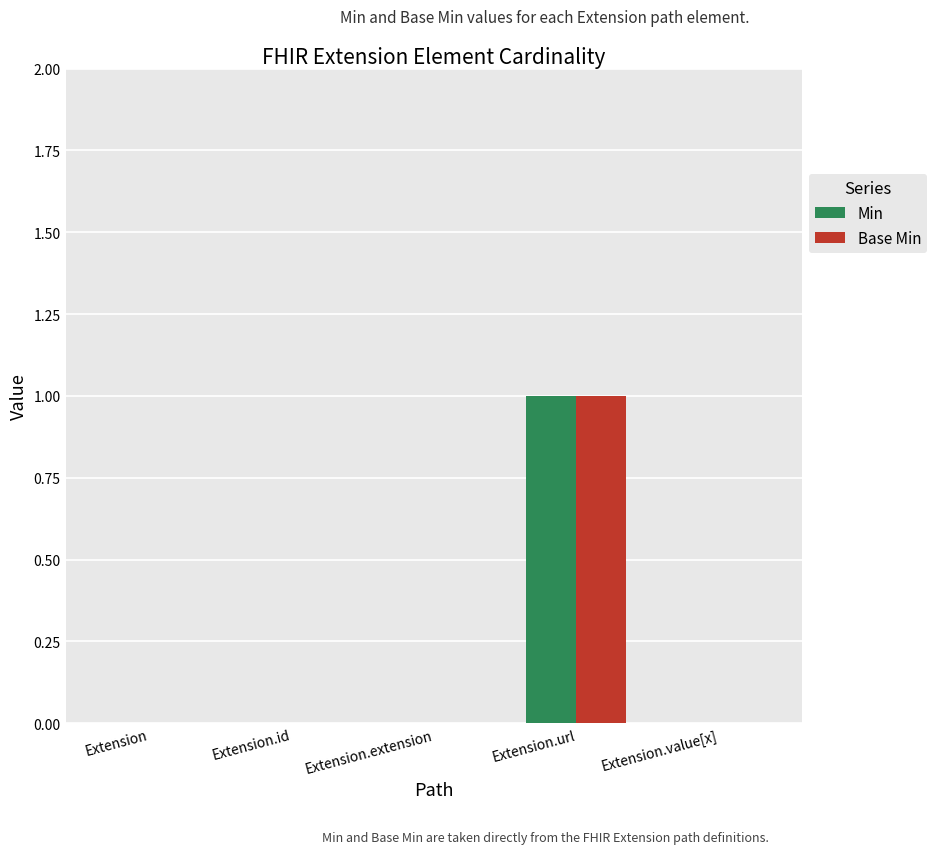

Are the bars grouped side by side (vs. stacked)?

Yes